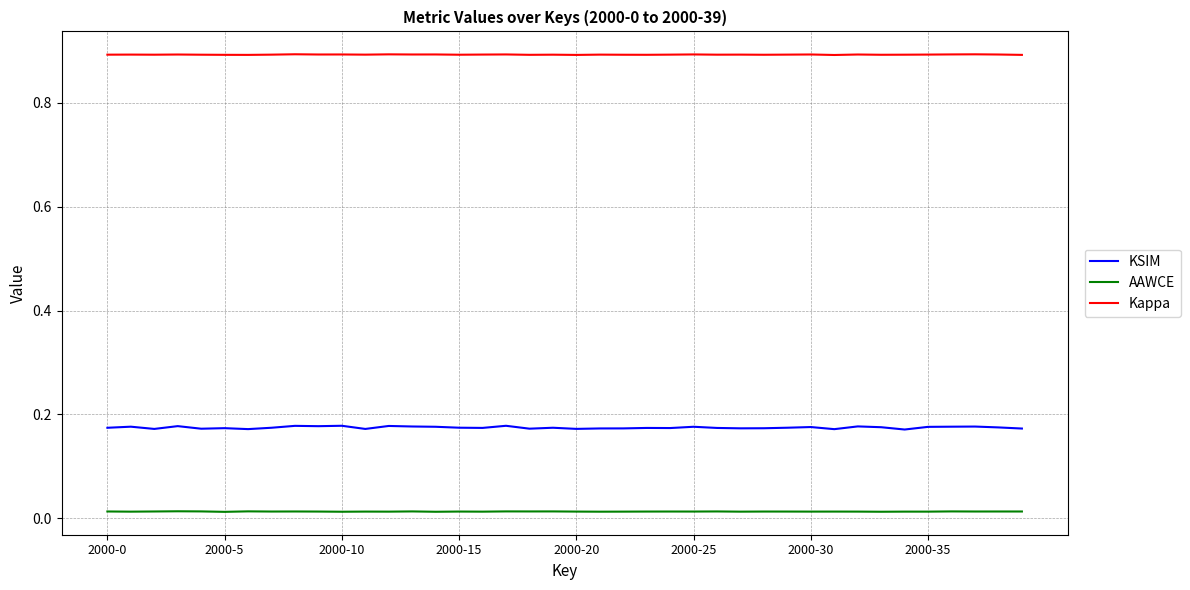

List the series in order of their peak value, highest first.

Kappa, KSIM, AAWCE